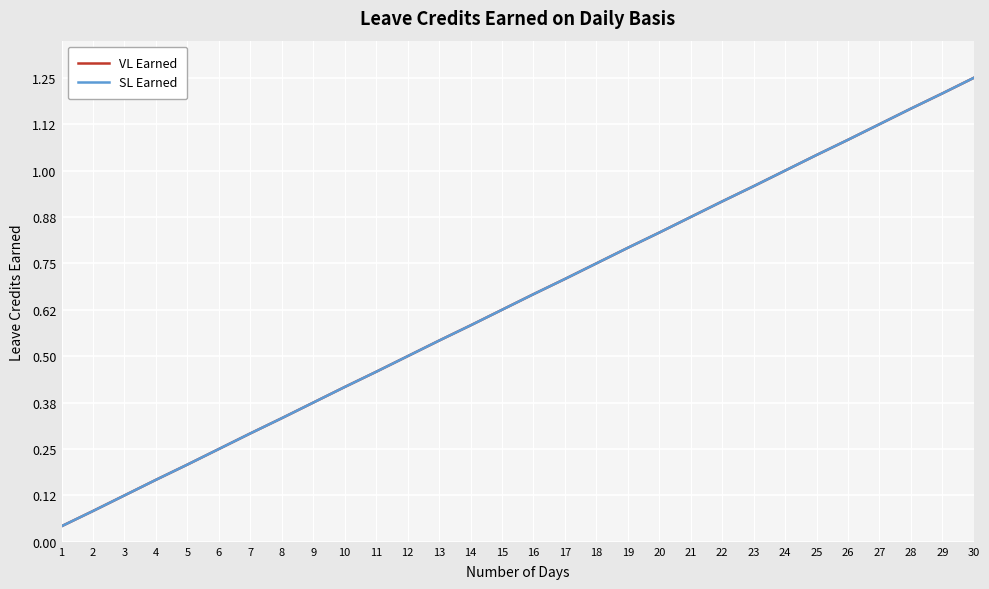

Is this an area chart (filled region under the line)?

No